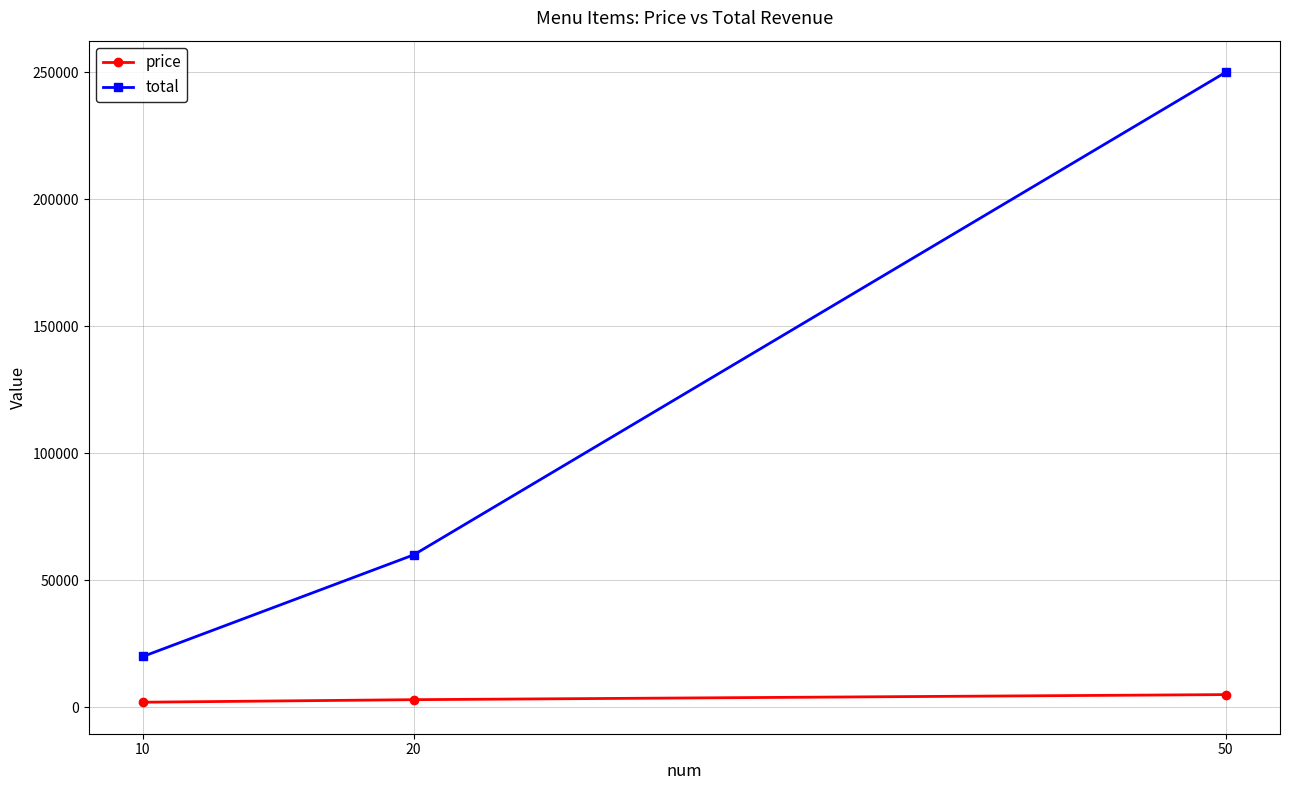

What is the sum of all price values?

10000